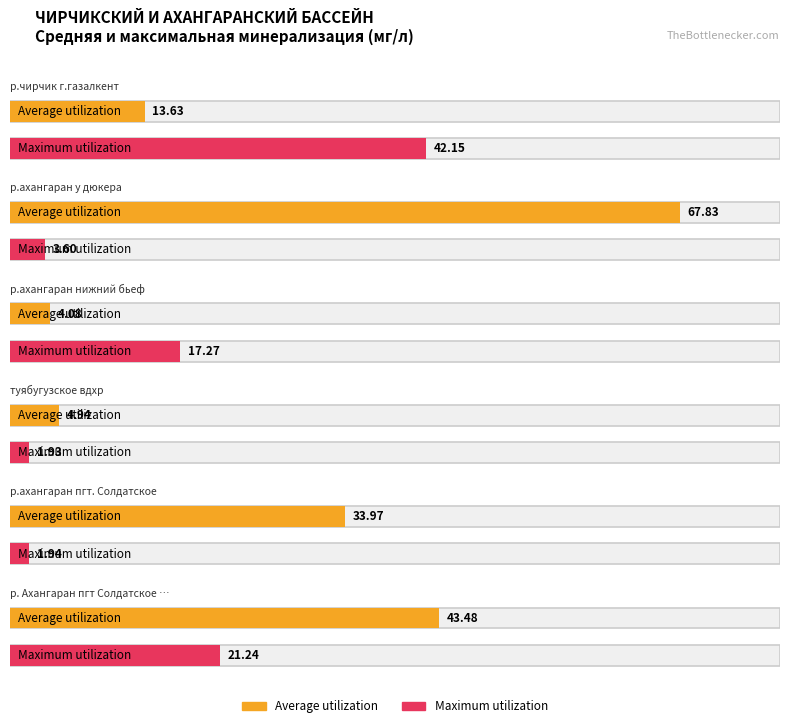

Which label corresponds to the smallest value in the chart?

туябугузское вдхр